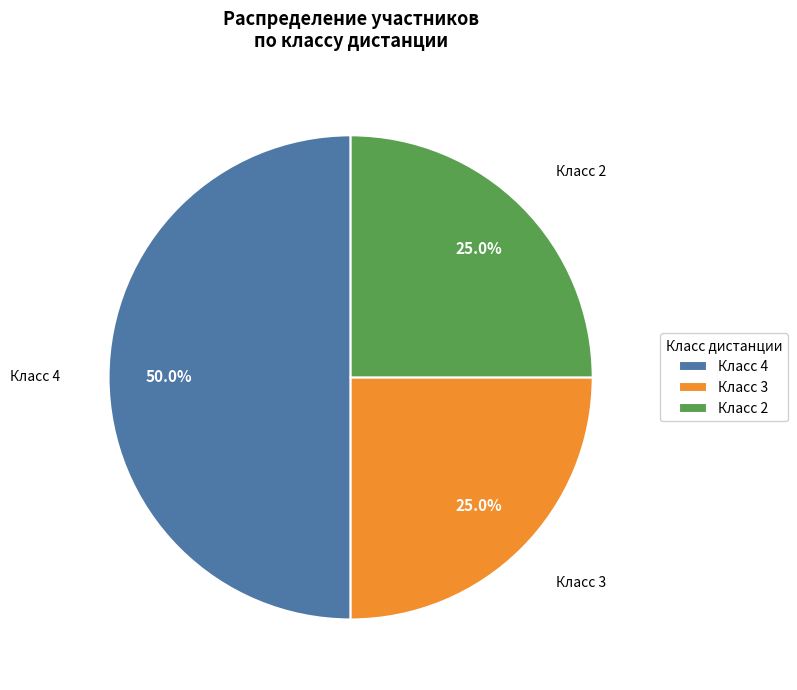

Does Класс 2 represent more than half of the total?

No